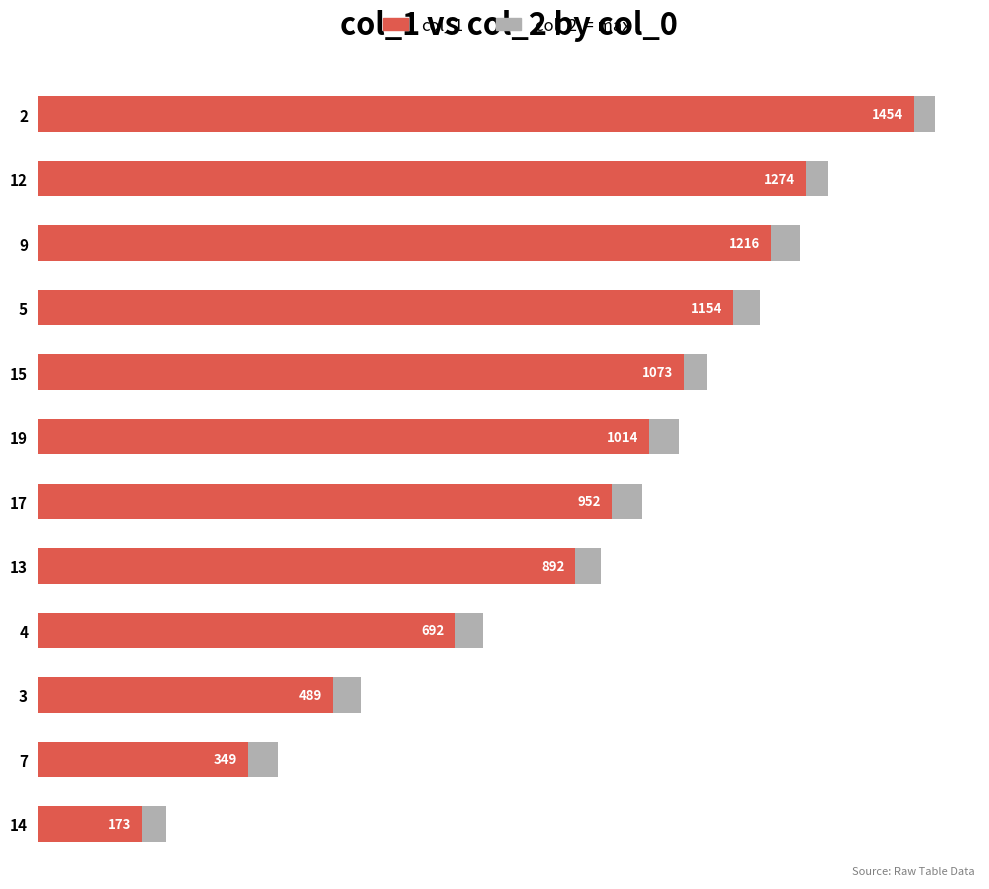

What is the difference between the second highest and second lowest values in the col_2 series?

914